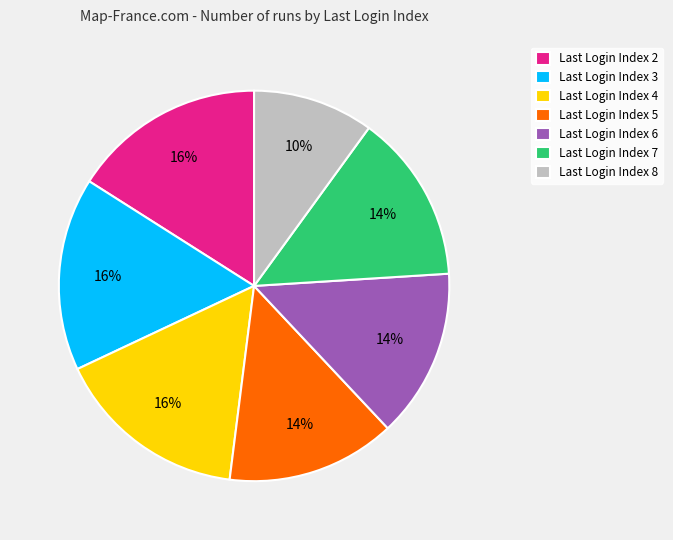

To the nearest percent, what is the difference between the largest and smallest slice percentages?

6%